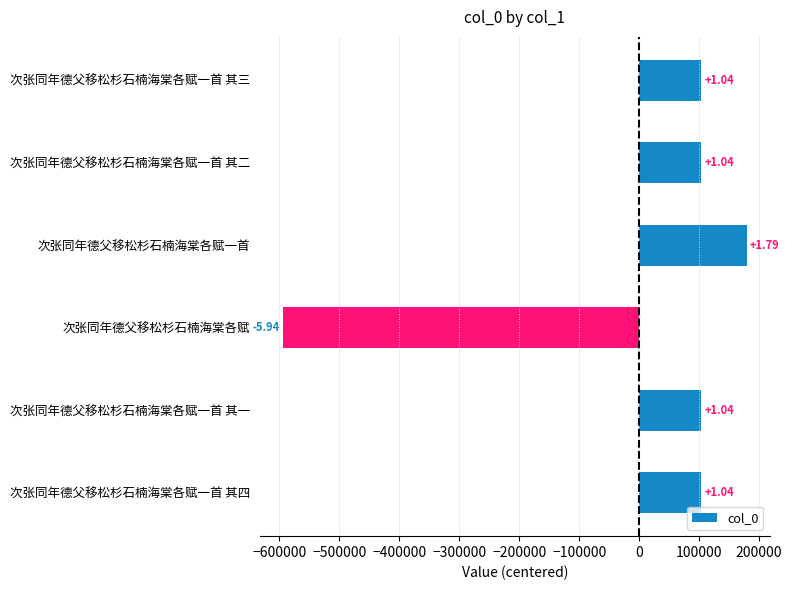

What is the maximum value shown in the chart?

179077.2